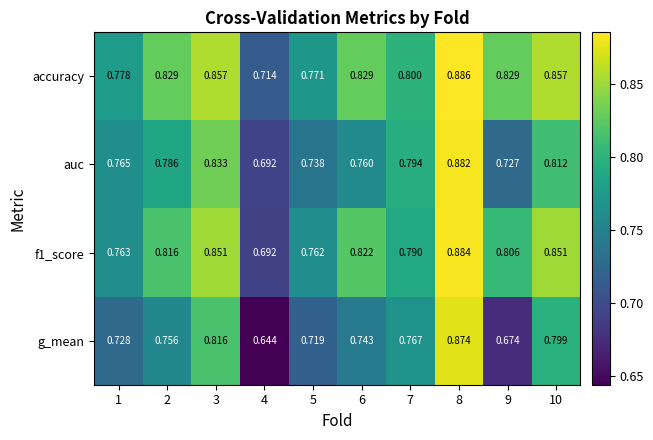

Which series has the largest total across all categories?

accuracy